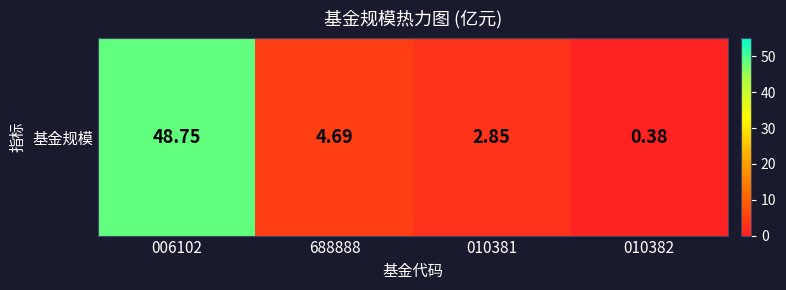

Count the number of categories in the chart.

4